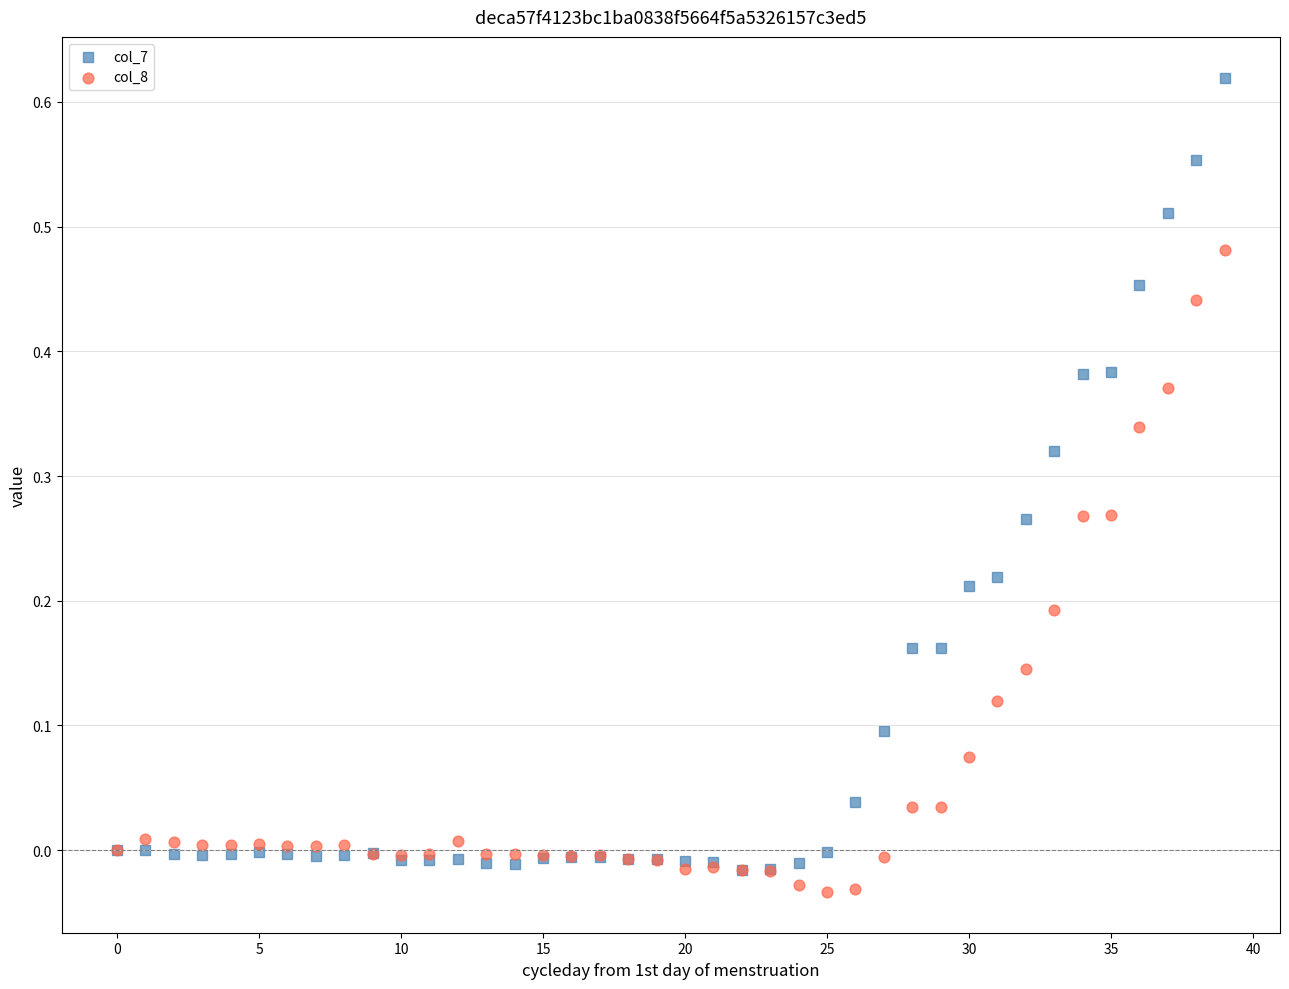

What are all the series names shown in the legend?

col_7, col_8